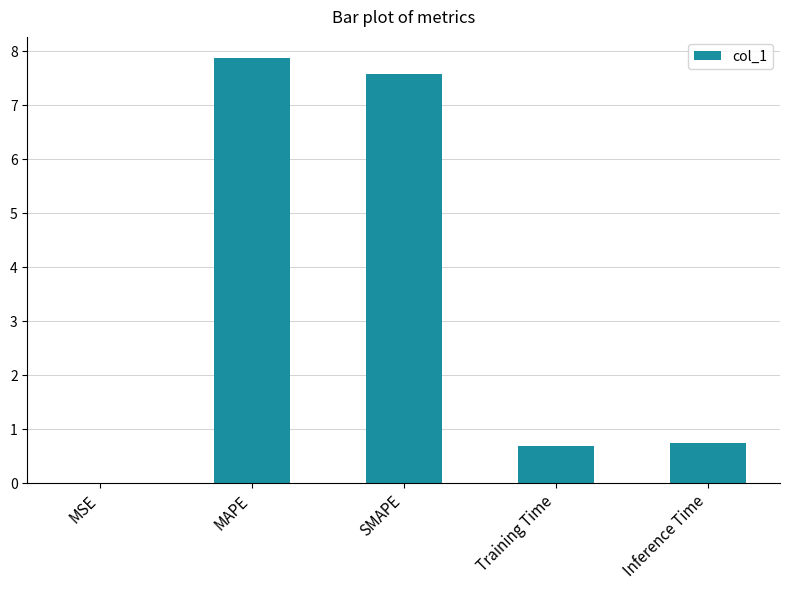

What is the sum of all values?

16.9